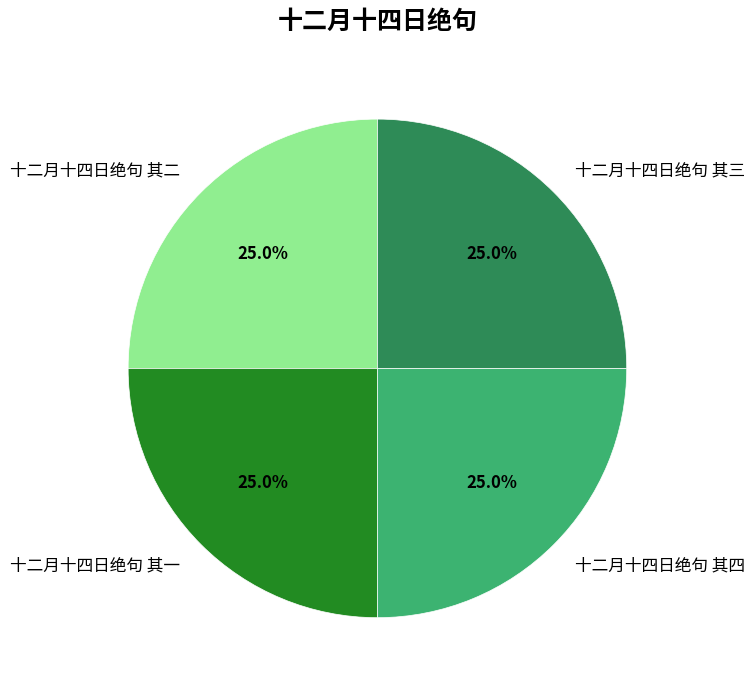

What is the ratio of the value at 十二月十四日绝句 其二 to the value at 十二月十四日绝句 其四?

1.0